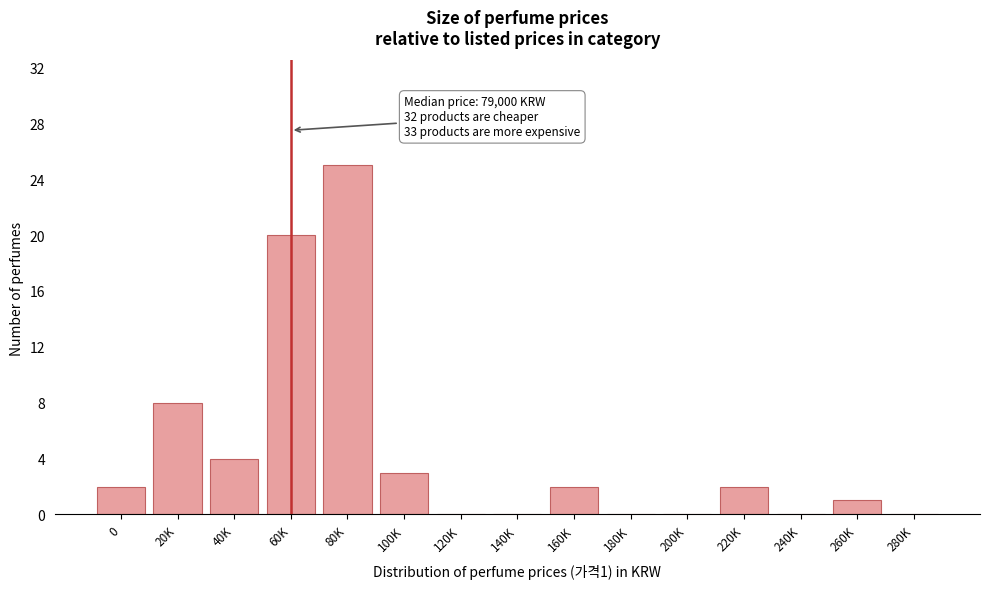

Reading left to right, transcribe all the data shown in this chart.

0=2	20K=8	40K=4	60K=20	80K=25	100K=3	120K=0	140K=0	160K=2	180K=0	200K=0	220K=2	240K=0	260K=1	280K=0